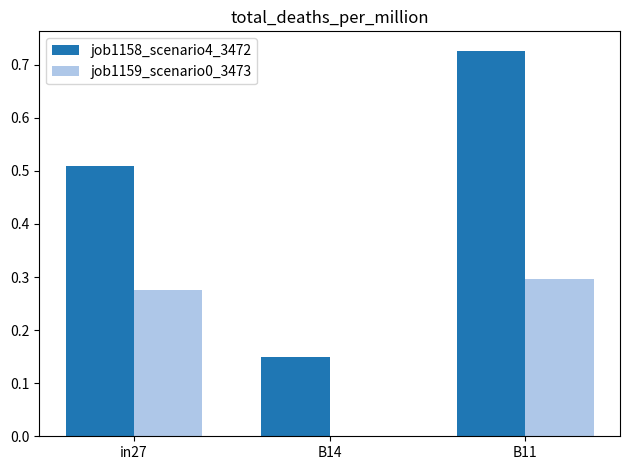

Which label corresponds to the largest value in the chart?

B11